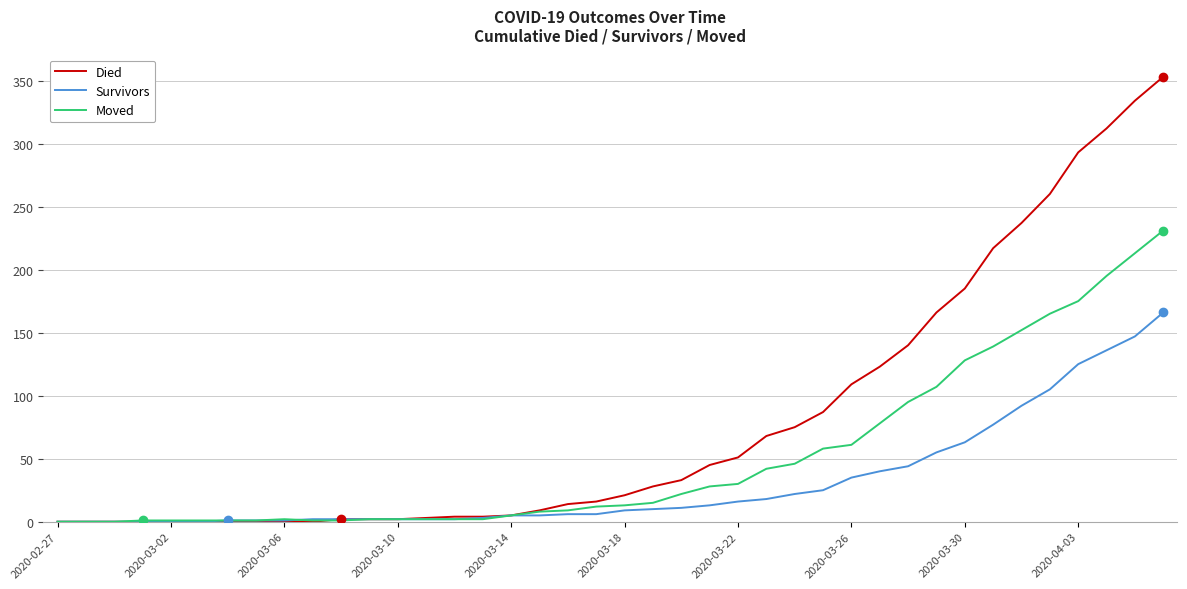

Which series has the largest total across all categories?

Died